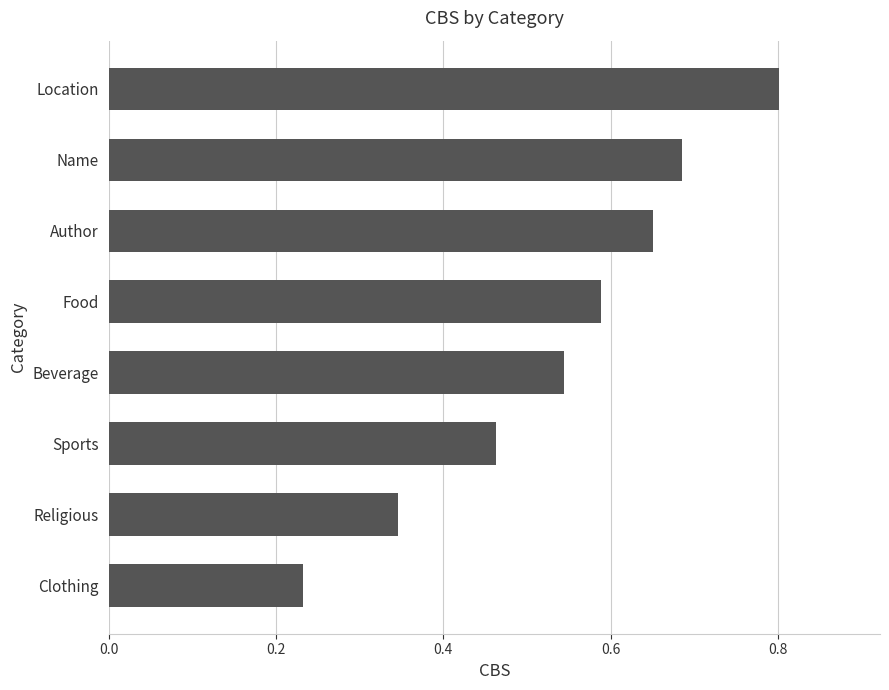

List the labels in order of value, largest first.

Location, Name, Author, Food, Beverage, Sports, Religious, Clothing